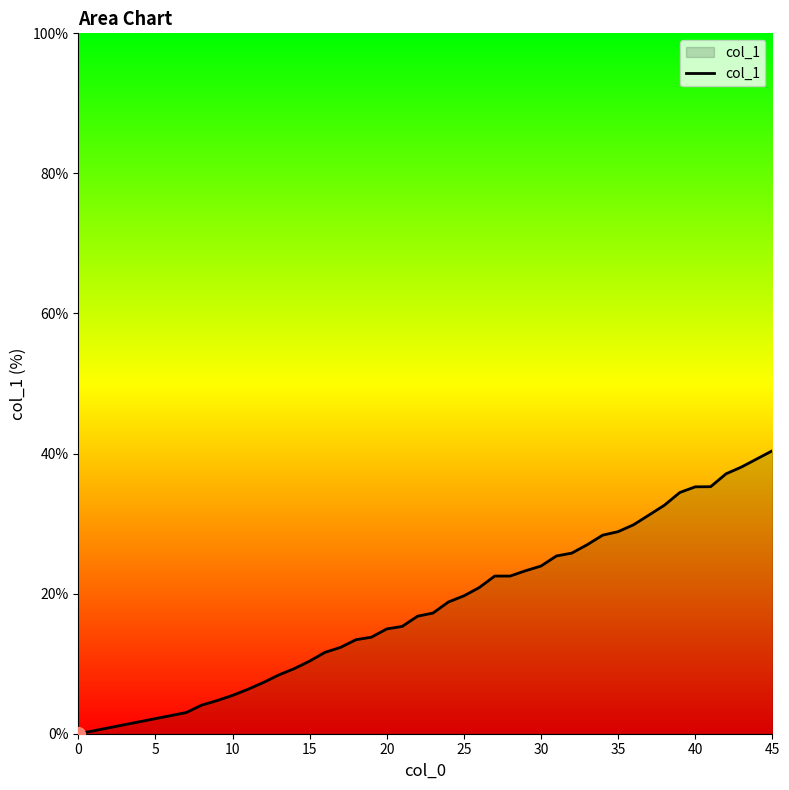

Is this an area chart (filled region under the line)?

Yes